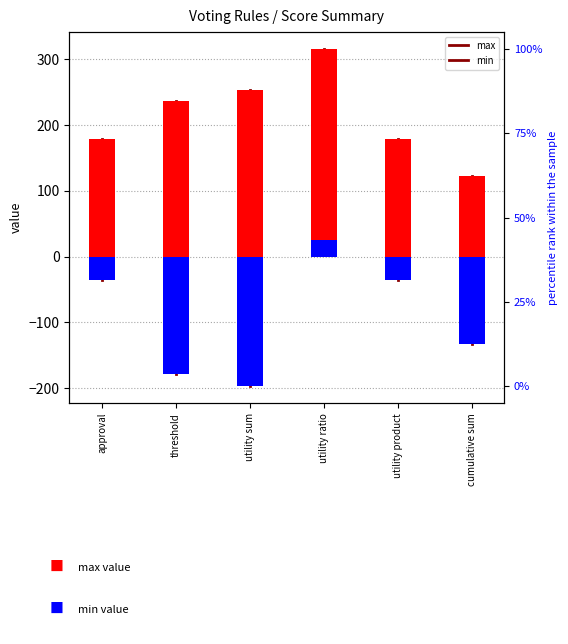

Reading left to right, what are all the values shown in this chart?

max: 179	236	254	316	179	122
min: -35	-179	-197	25	-35	-133